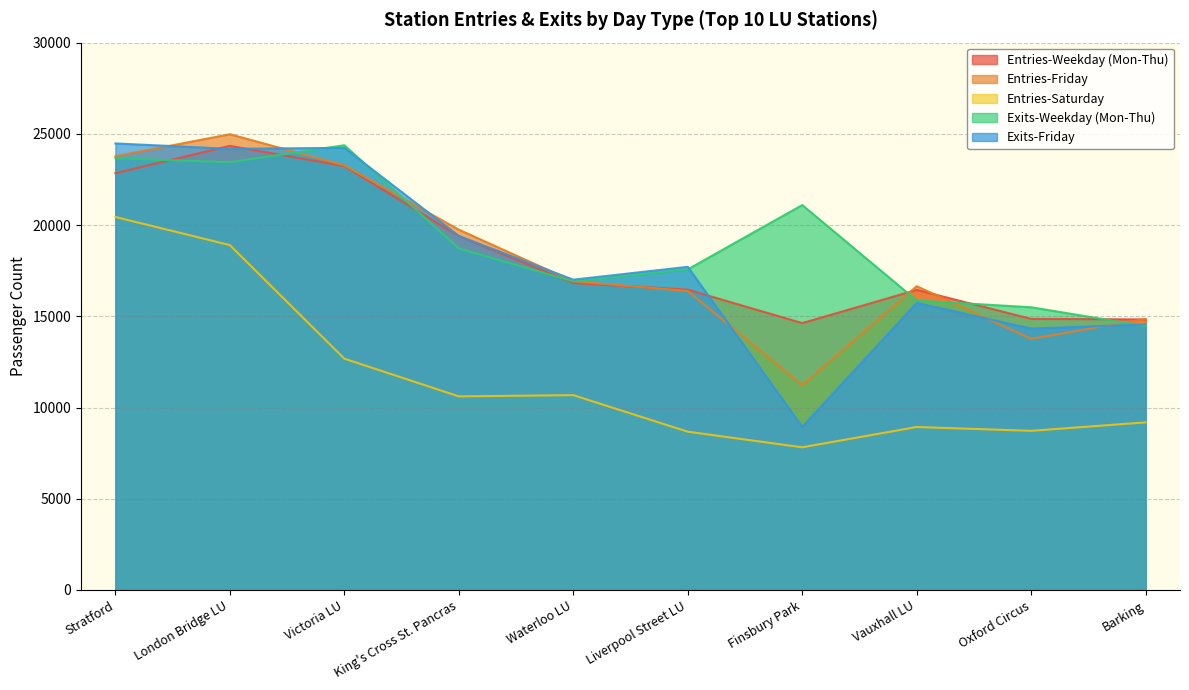

What is the difference between the maximum and minimum values in the Exits-Weekday (Mon-Thu) series?

9912.6